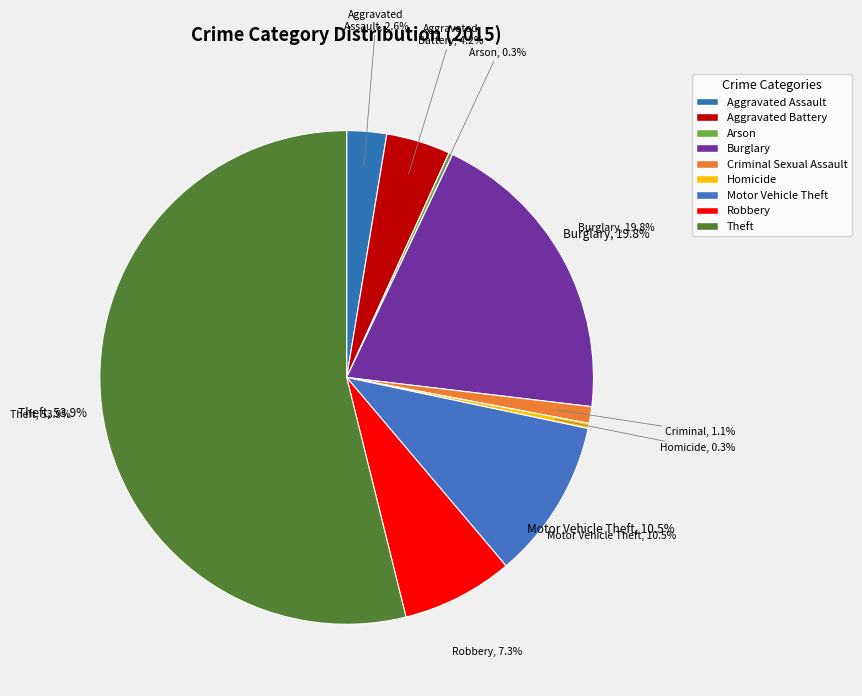

Combined, what portion of the pie is Aggravated Assault and Motor Vehicle Theft?

13.1%